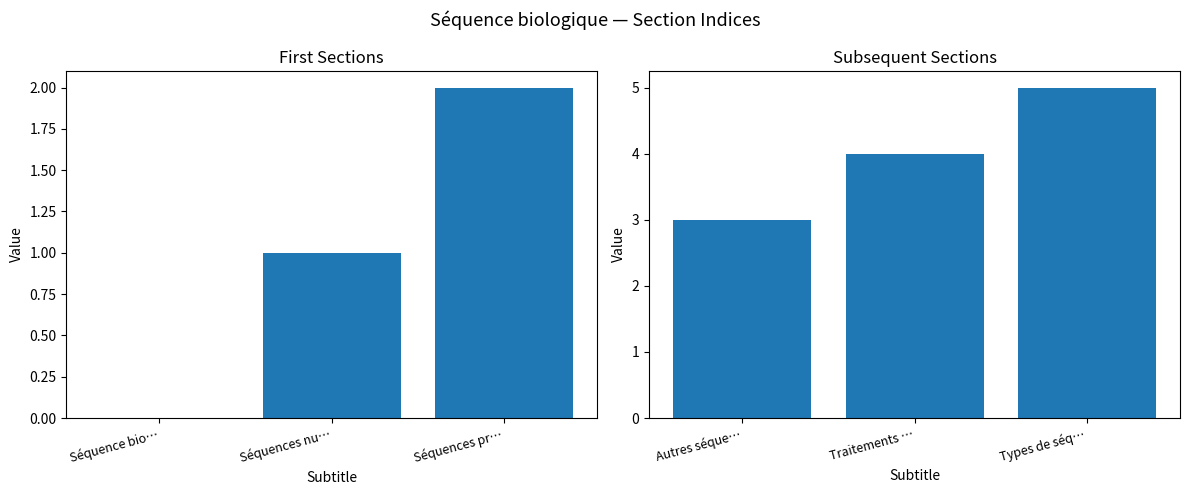

Rank the categories by col_0 (first half) value from lowest to highest.

Séquence bio…, Séquences nu…, Séquences pr…